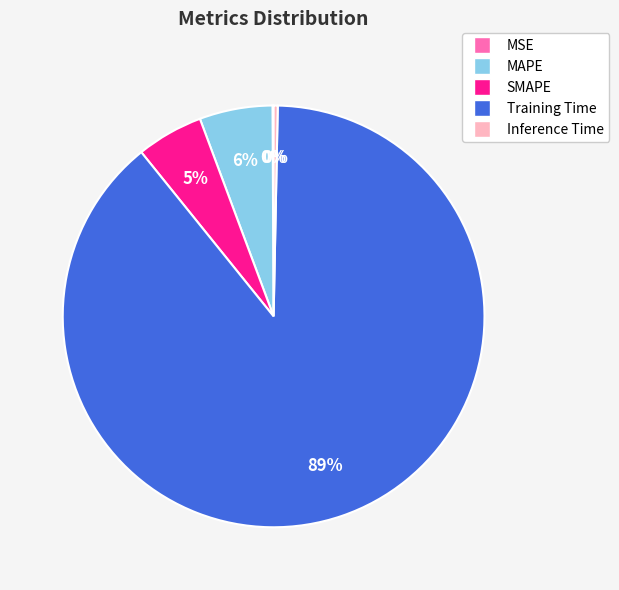

Which category has the biggest portion of the pie?

Training Time